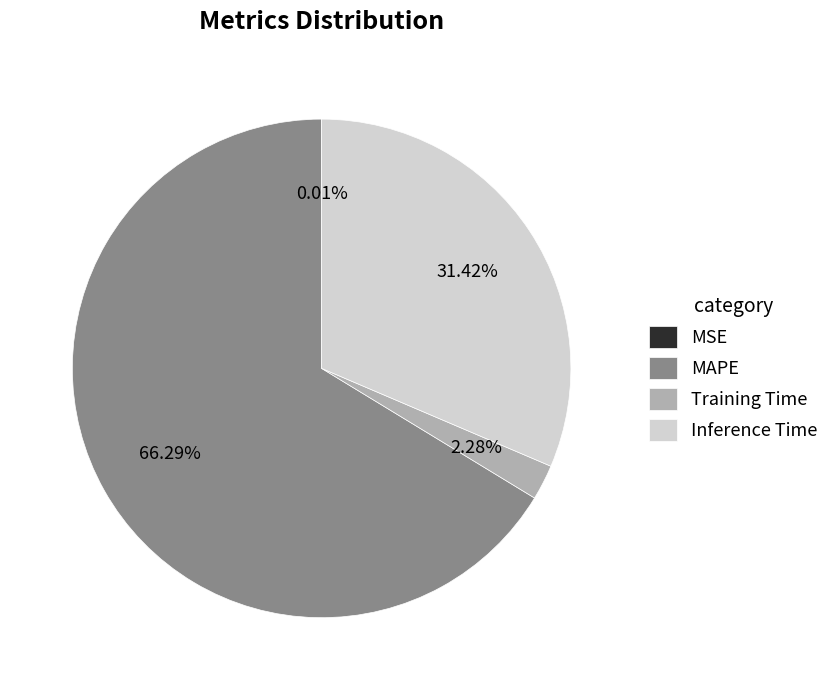

Which has a higher value, Inference Time or Training Time?

Inference Time